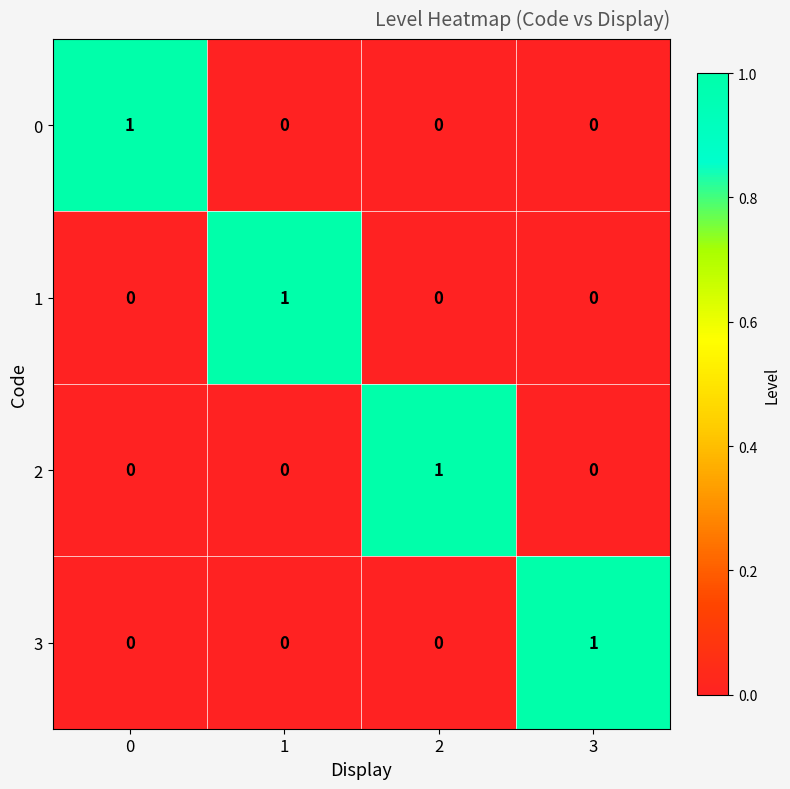

Reading left to right, extract all data points from this chart.

0: 0=1	1=0	2=0	3=0
1: 0=0	1=1	2=0	3=0
2: 0=0	1=0	2=1	3=0
3: 0=0	1=0	2=0	3=1